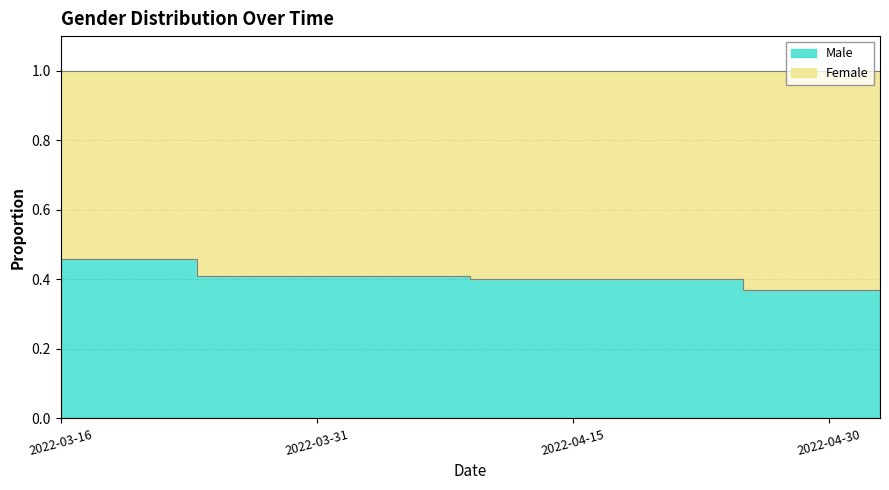

What is the change in value from 2022-03-16 to 2022-05-03?

-0.1